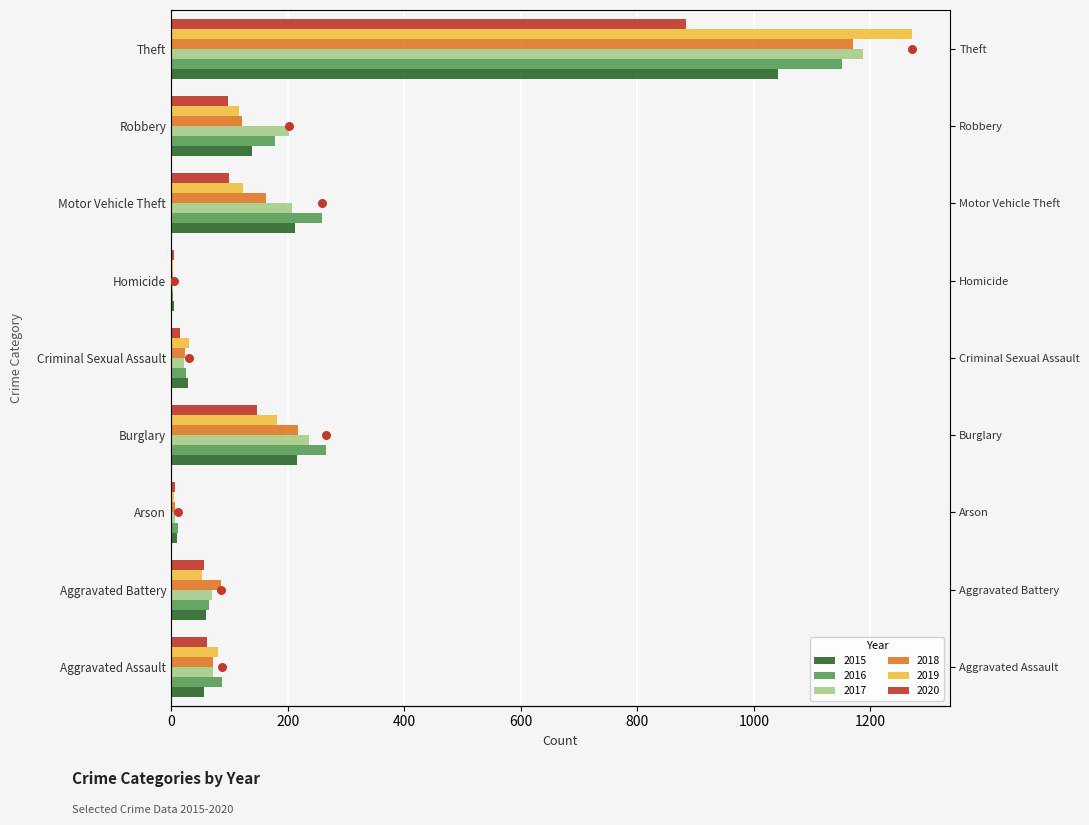

Is it true that 2016 equals 266 at Burglary?

True